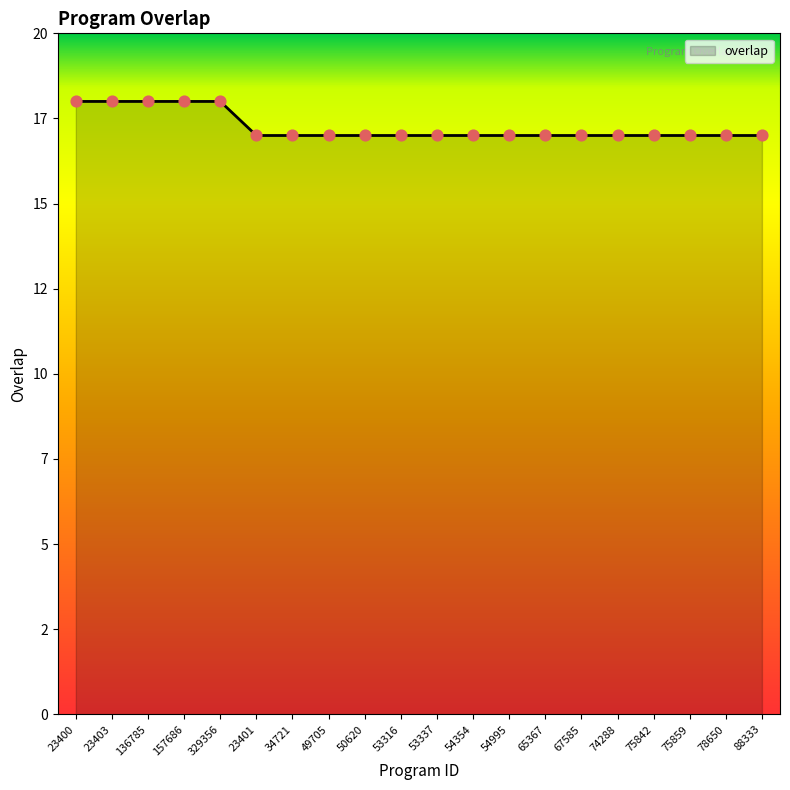

Between 88333 and 54354, which is larger?

88333